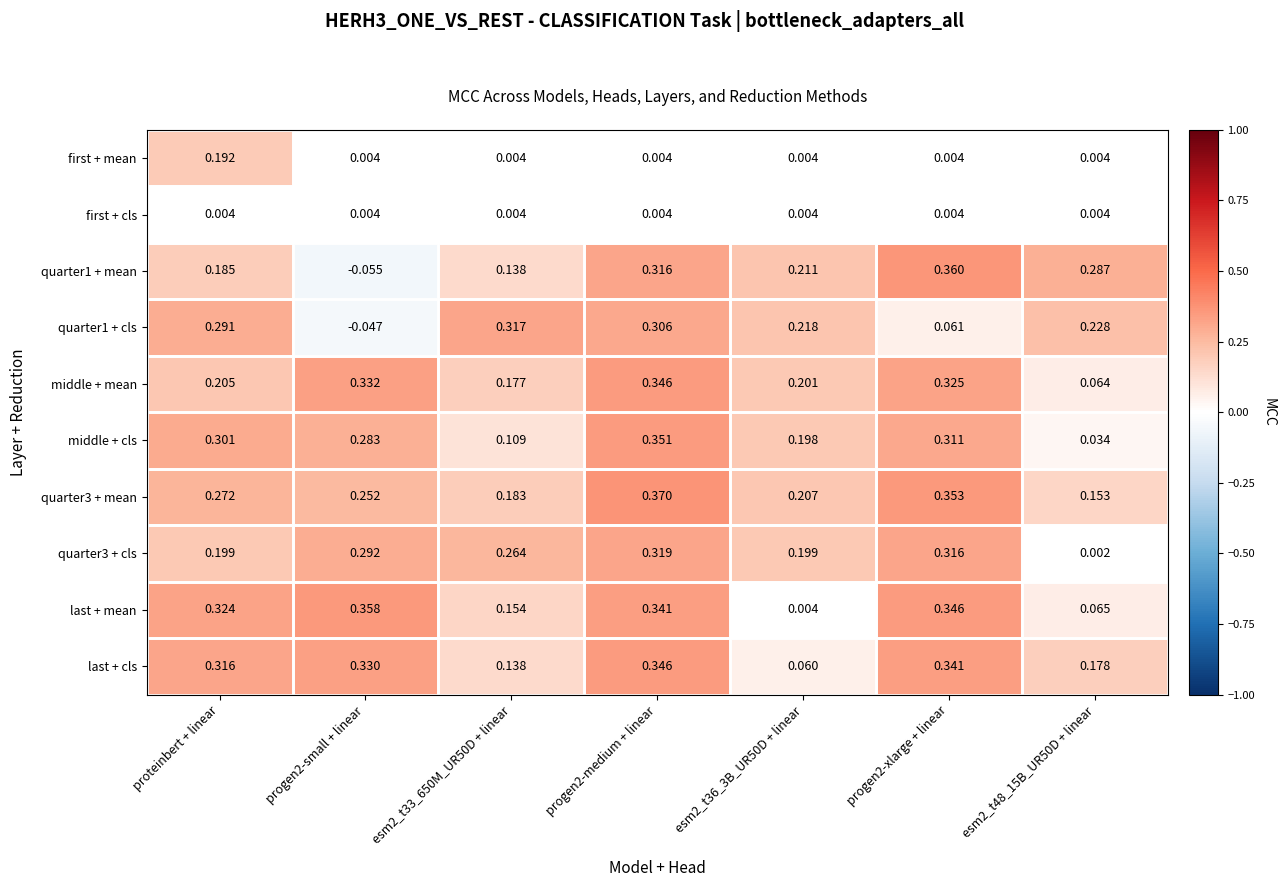

Is the value of first + mean at progen2-medium + linear greater than the value of quarter3 + mean at proteinbert + linear?

No